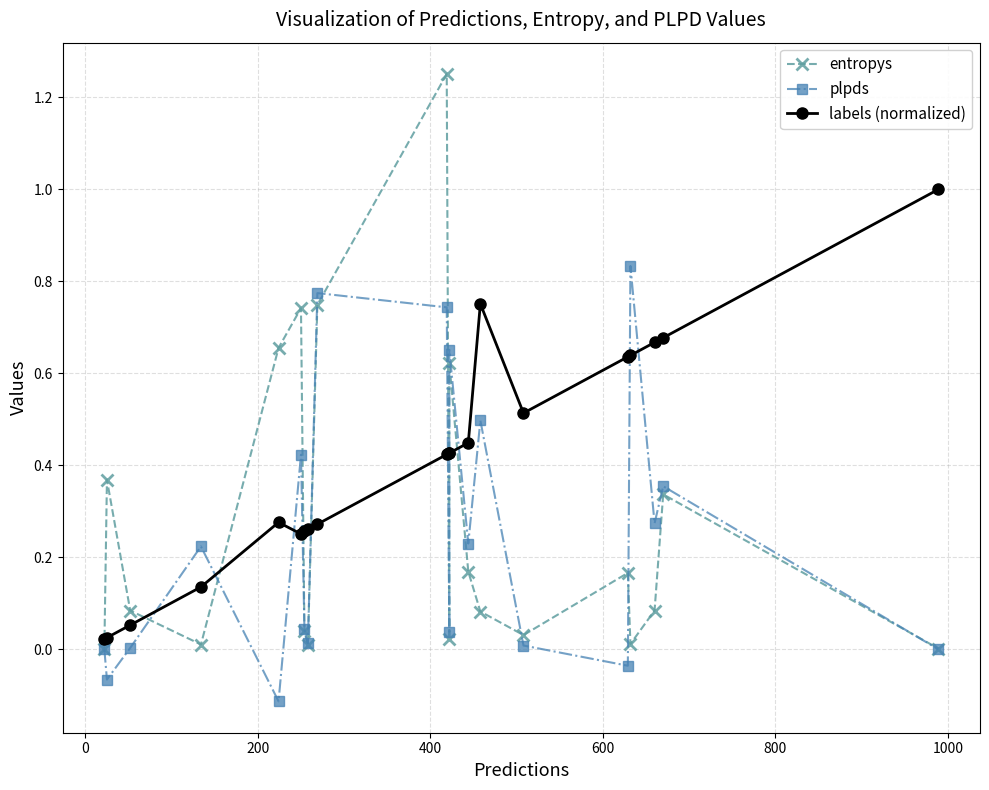

What is the minimum value shown in the chart?

-0.1